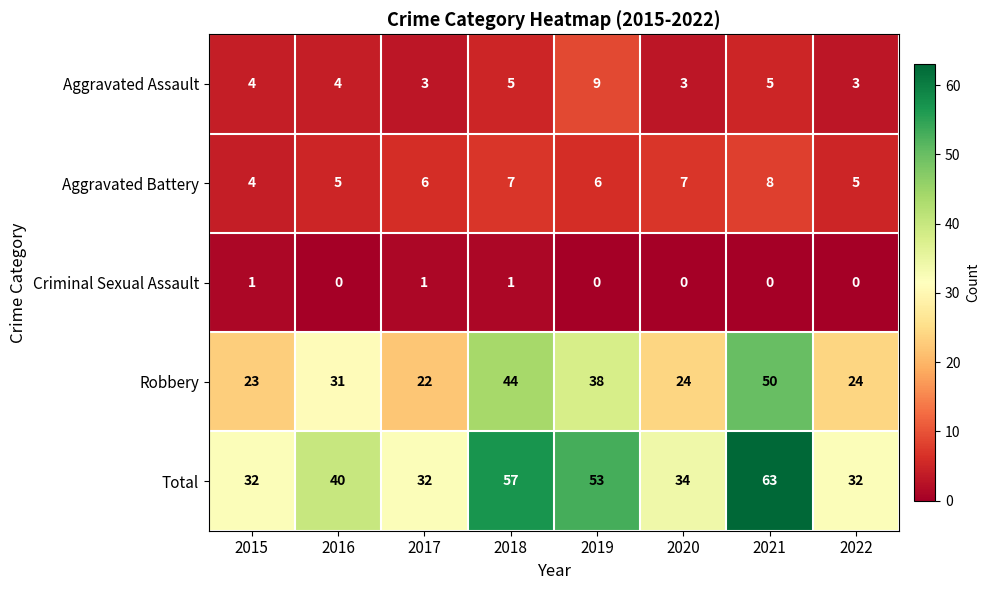

At how many categories does at least one series exceed 0?

8